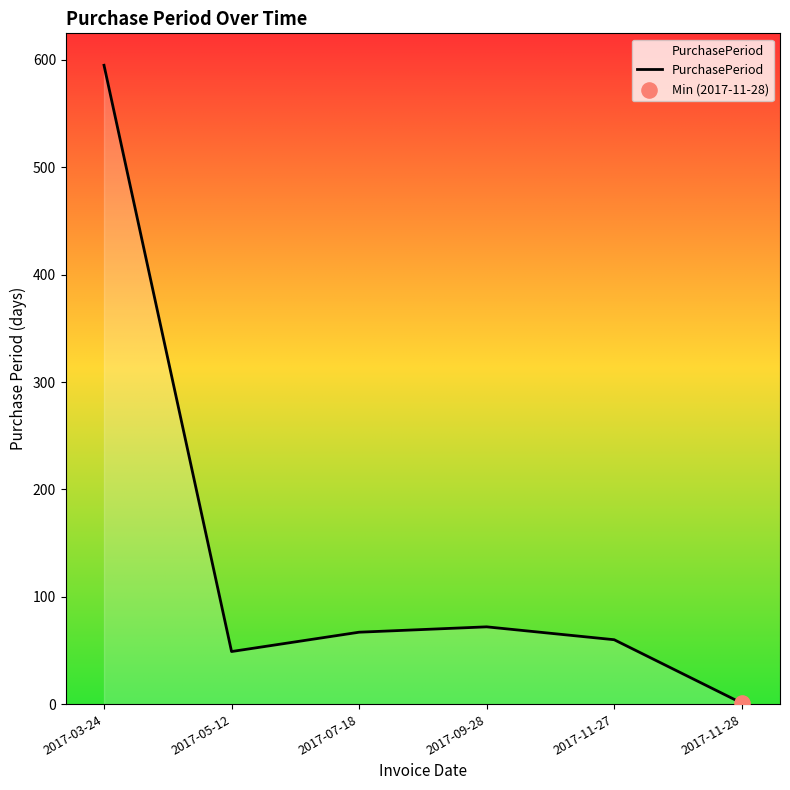

What is the change in value from 2017-03-24 to 2017-11-27?

-535